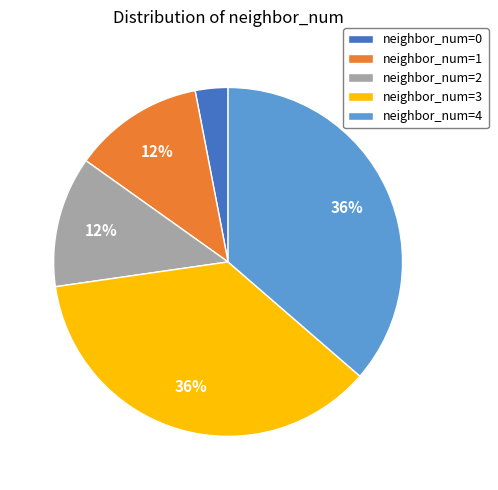

To the nearest percent, what is the average slice percentage?

20%